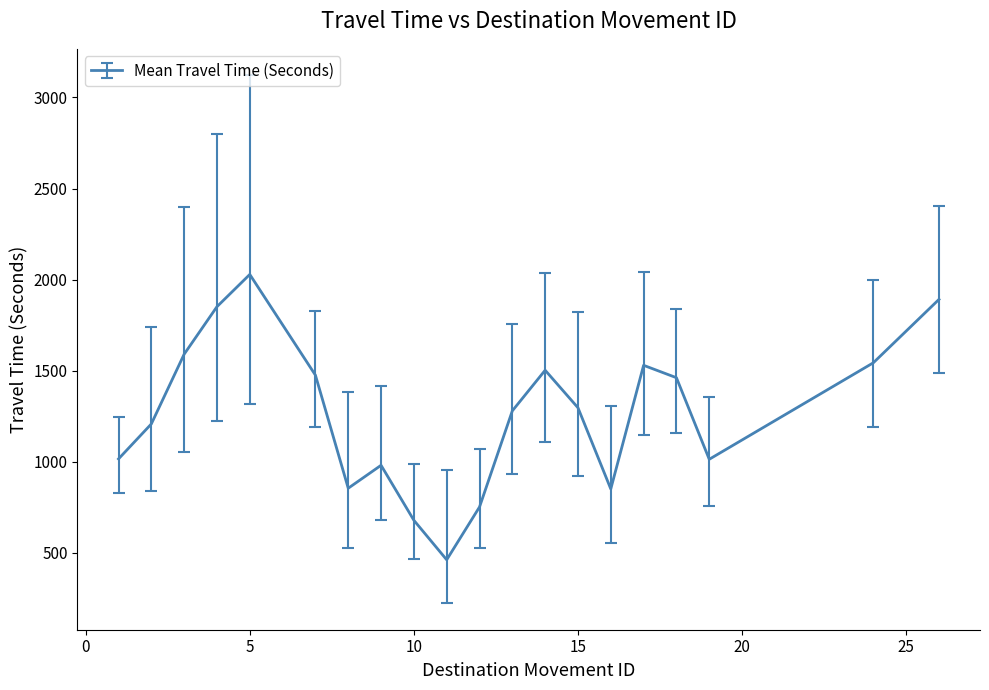

What is the minimum value shown in the chart?

461